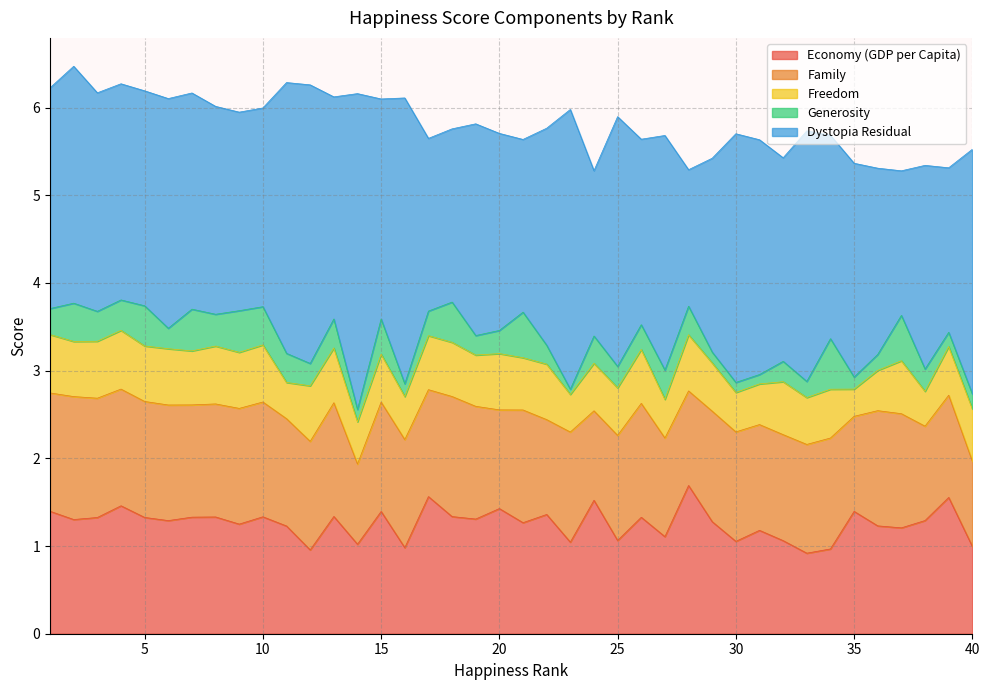

Which series has the largest total across all categories?

Dystopia Residual